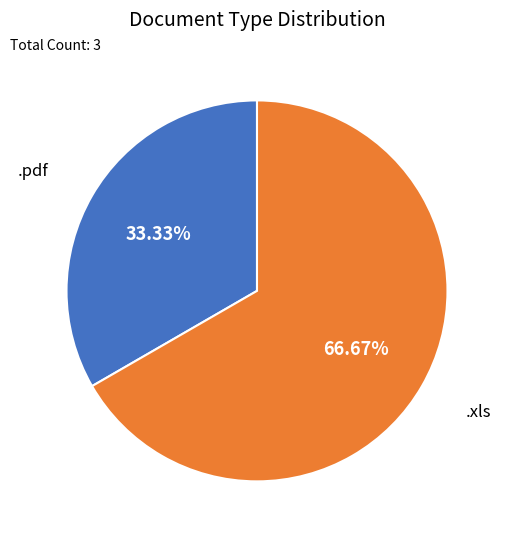

How many slices are in this pie chart?

2